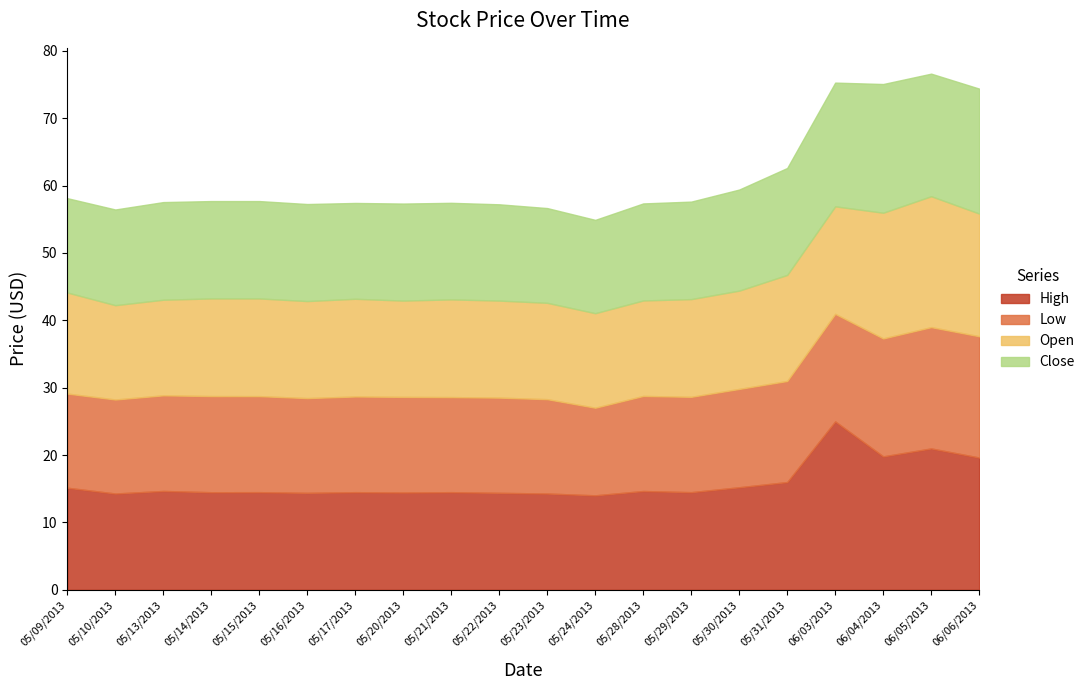

Which series has the widest spread of values?

High